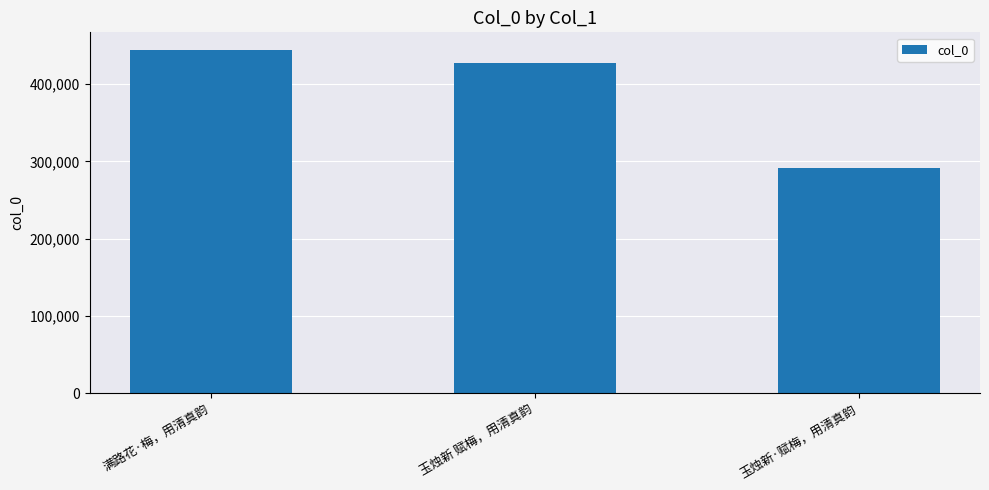

Reading left to right, transcribe all the data shown in this chart.

满路花·梅，用清真韵=444764	玉烛新 赋梅，用清真韵=427378	玉烛新·赋梅，用清真韵=291108